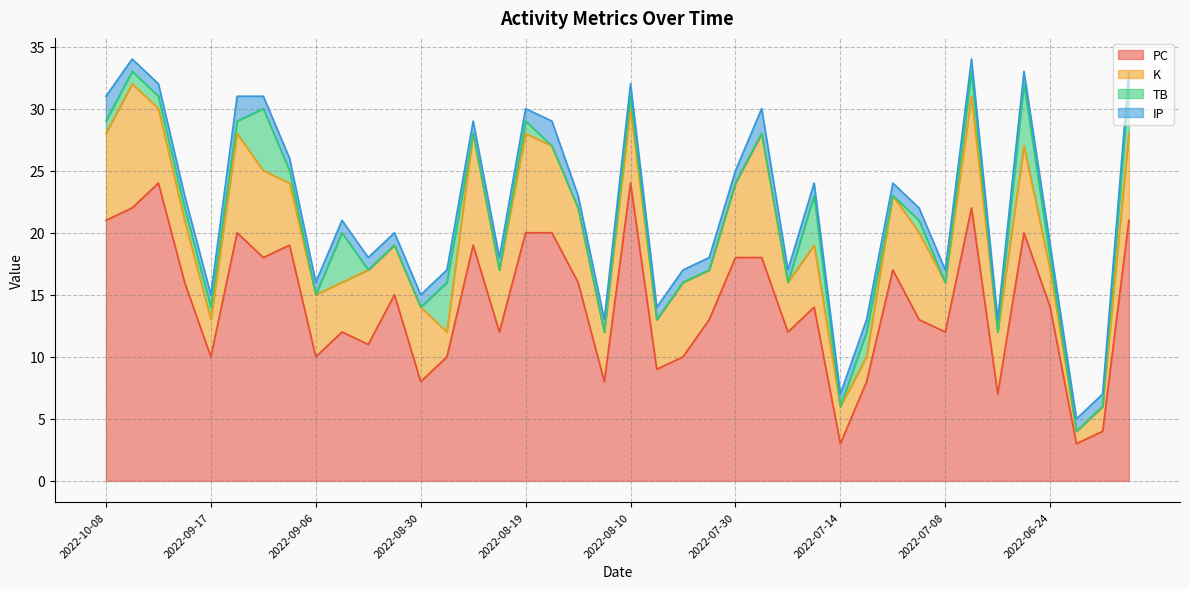

Rank the categories by TB value from lowest to highest.

2022-09-06, 2022-09-02, 2022-08-31, 2022-08-30, 2022-08-22, 2022-08-20, 2022-08-16, 2022-08-15, 2022-08-14, 2022-08-05, 2022-08-03, 2022-08-02, 2022-07-30, 2022-07-27, 2022-07-17, 2022-07-14, 2022-07-11, 2022-07-08, 2022-07-03, 2022-06-22, 2022-06-21, 2022-10-08, 2022-09-28, 2022-09-27, 2022-09-23, 2022-09-17, 2022-09-15, 2022-09-07, 2022-08-19, 2022-08-10, 2022-07-09, 2022-06-24, 2022-07-13, 2022-07-05, 2022-09-03, 2022-08-24, 2022-07-16, 2022-06-20, 2022-09-12, 2022-06-26